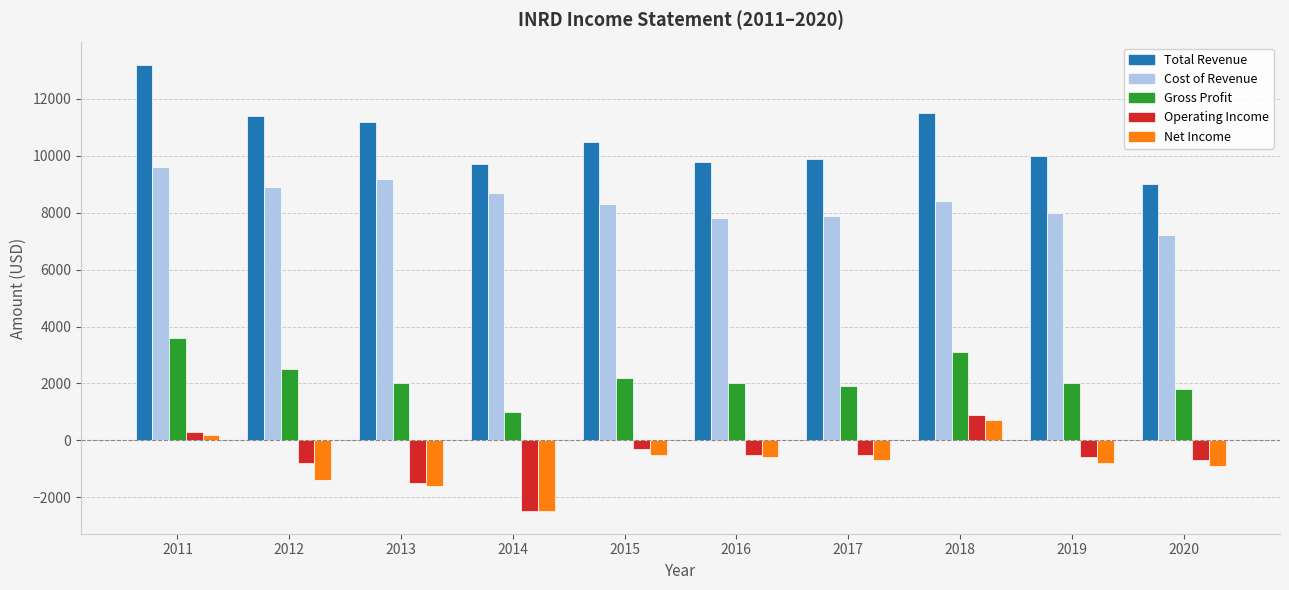

At how many categories does at least one series exceed 4630?

10